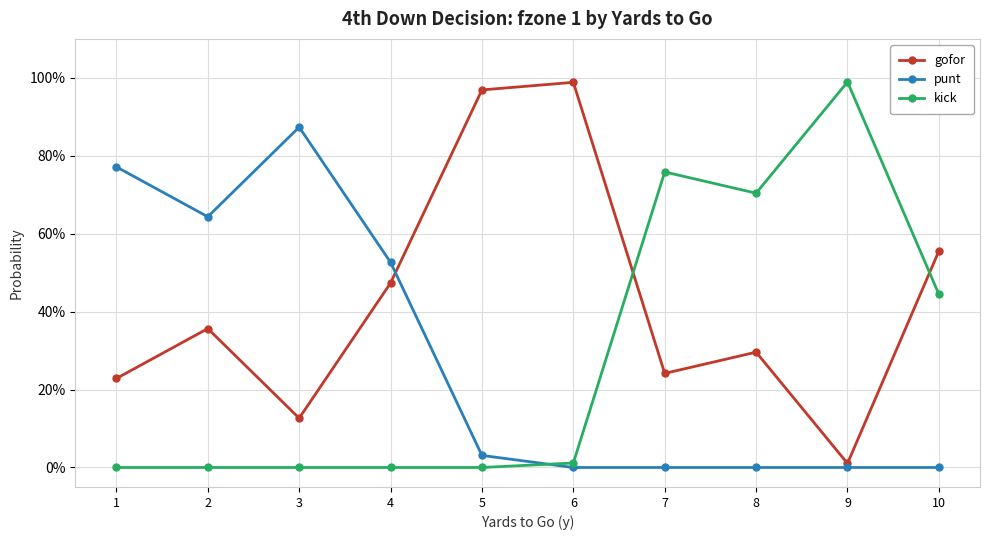

Is it true that punt equals 0.8 at 1?

True